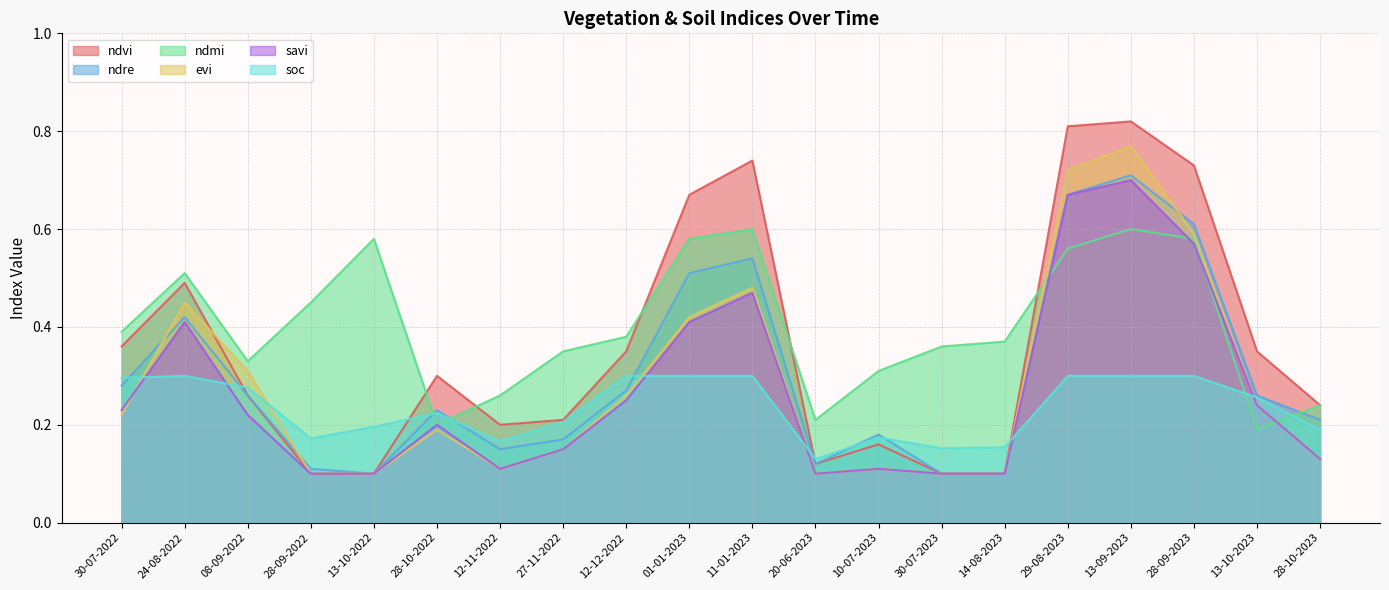

After their last crossing, which series has the higher values: ndvi or ndmi?

ndvi